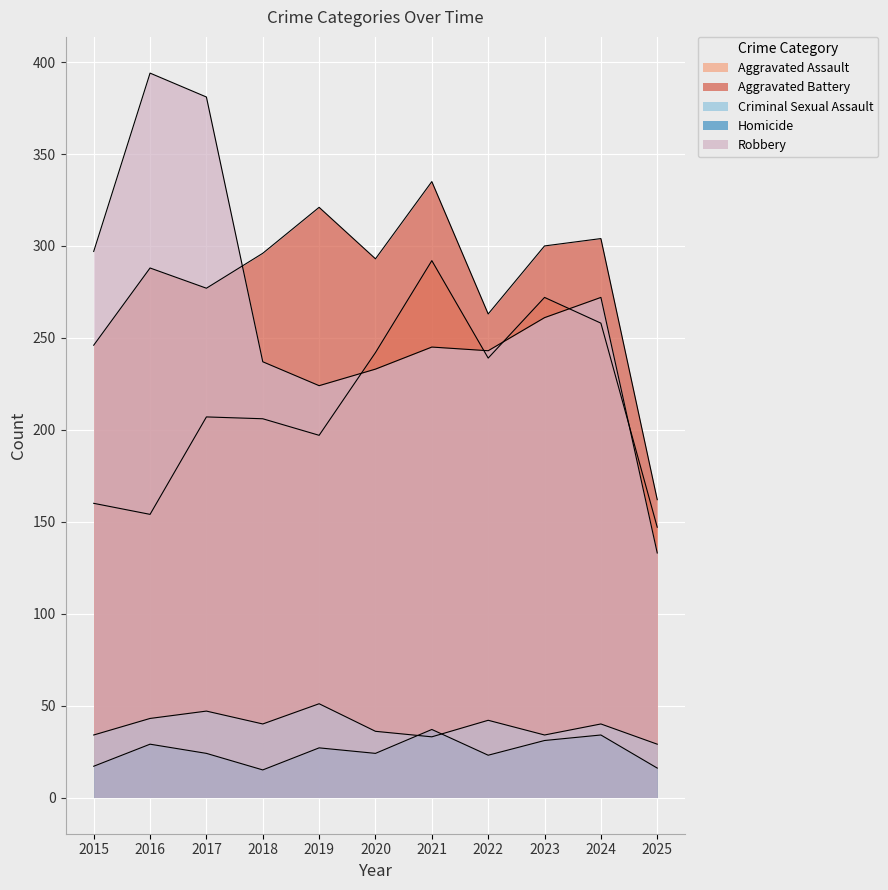

What value does the Criminal Sexual Assault series have at 2023, to the nearest 5?

35